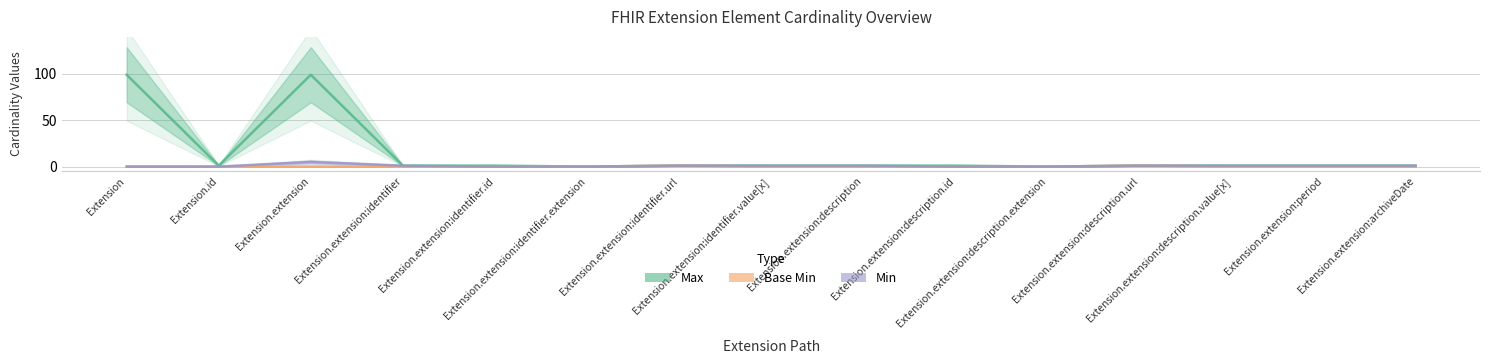

What are all the series names shown in the legend?

Max, Base Min, Min